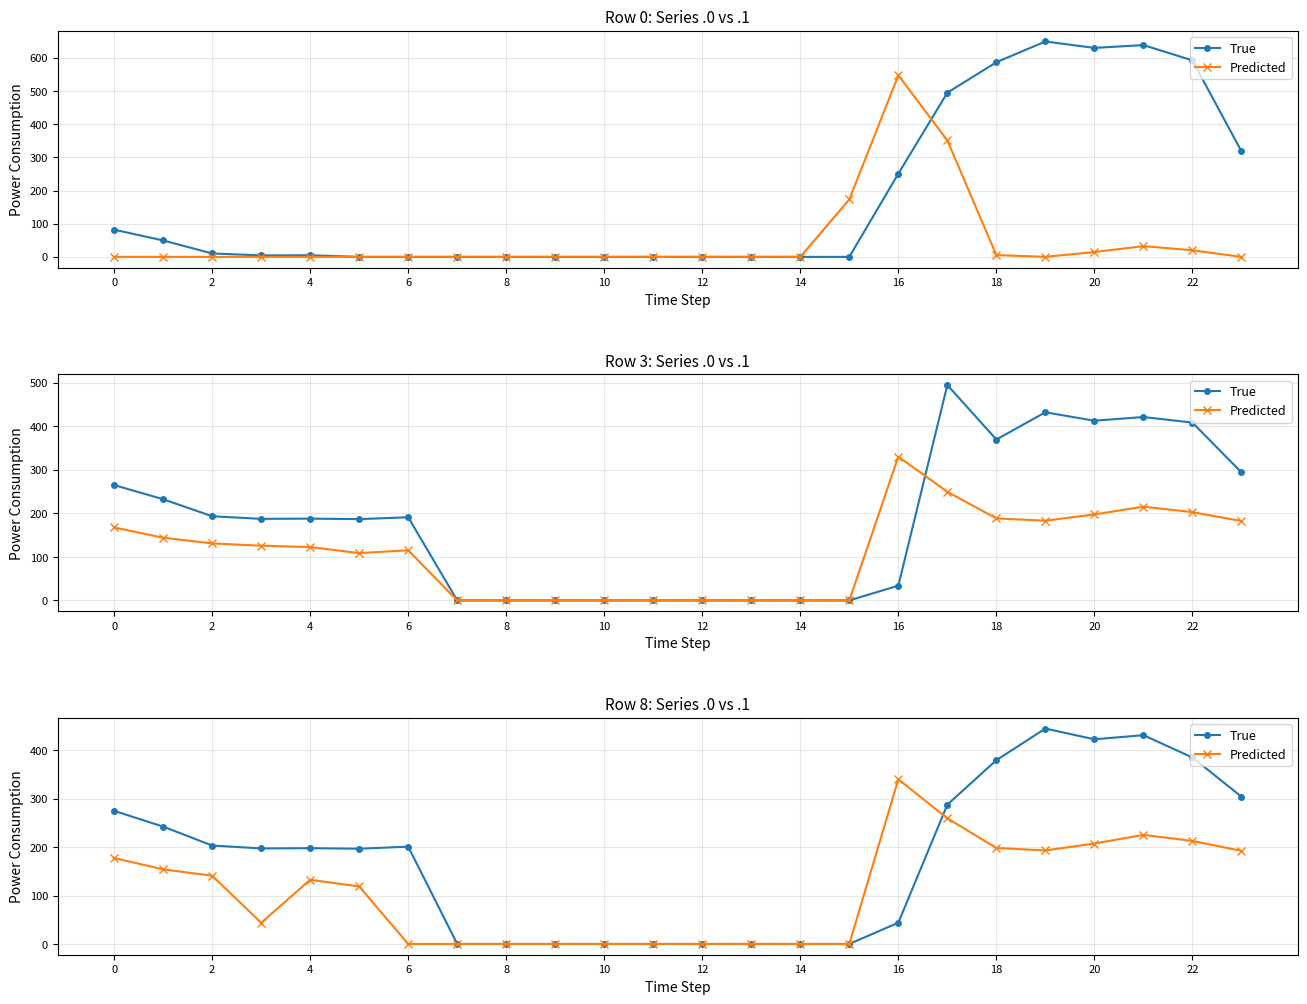

The True series shows 279.3 at 8. True or false?

False